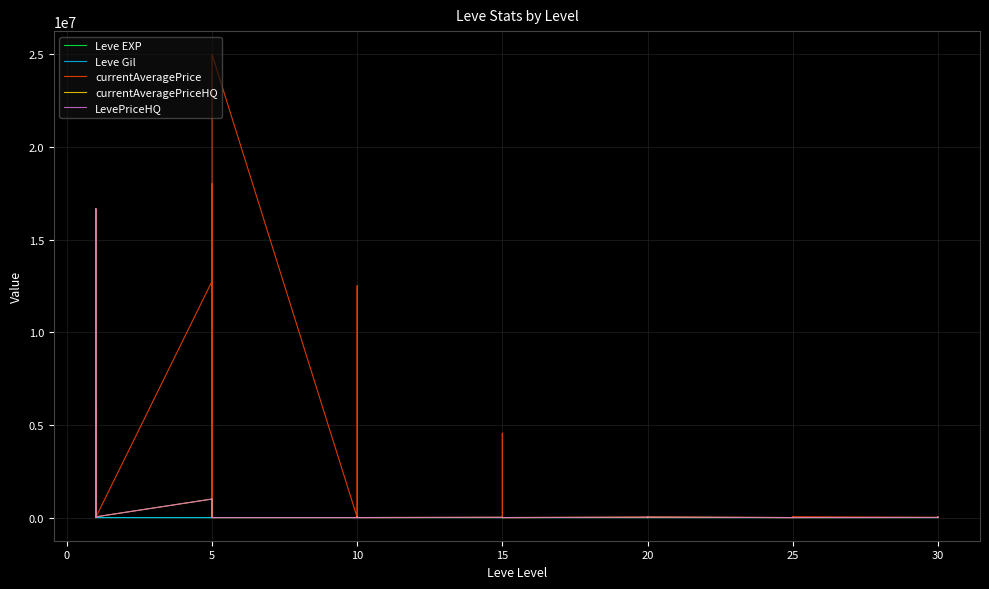

Is this an area chart (filled region under the line)?

No